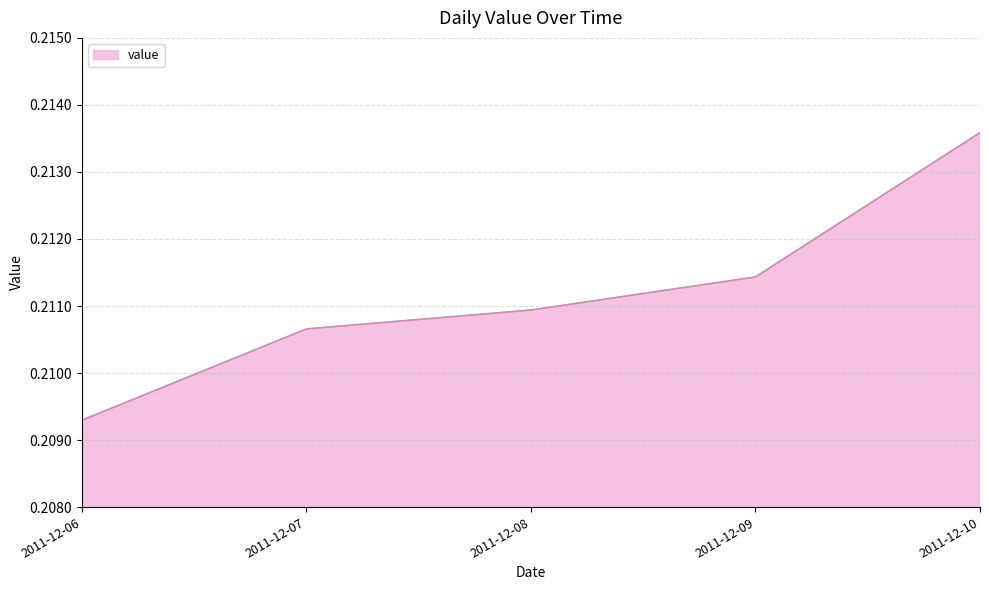

True or false: the data shows 0.3 at 2011-12-07.

False